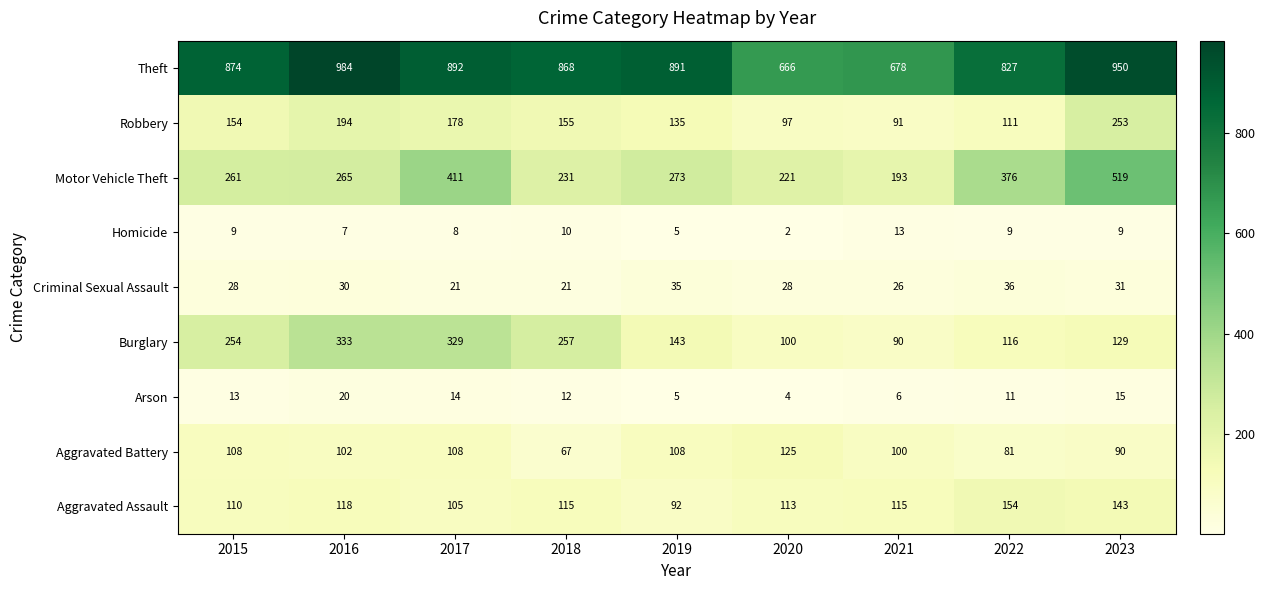

At which label does Aggravated Battery first exceed 102?

2015